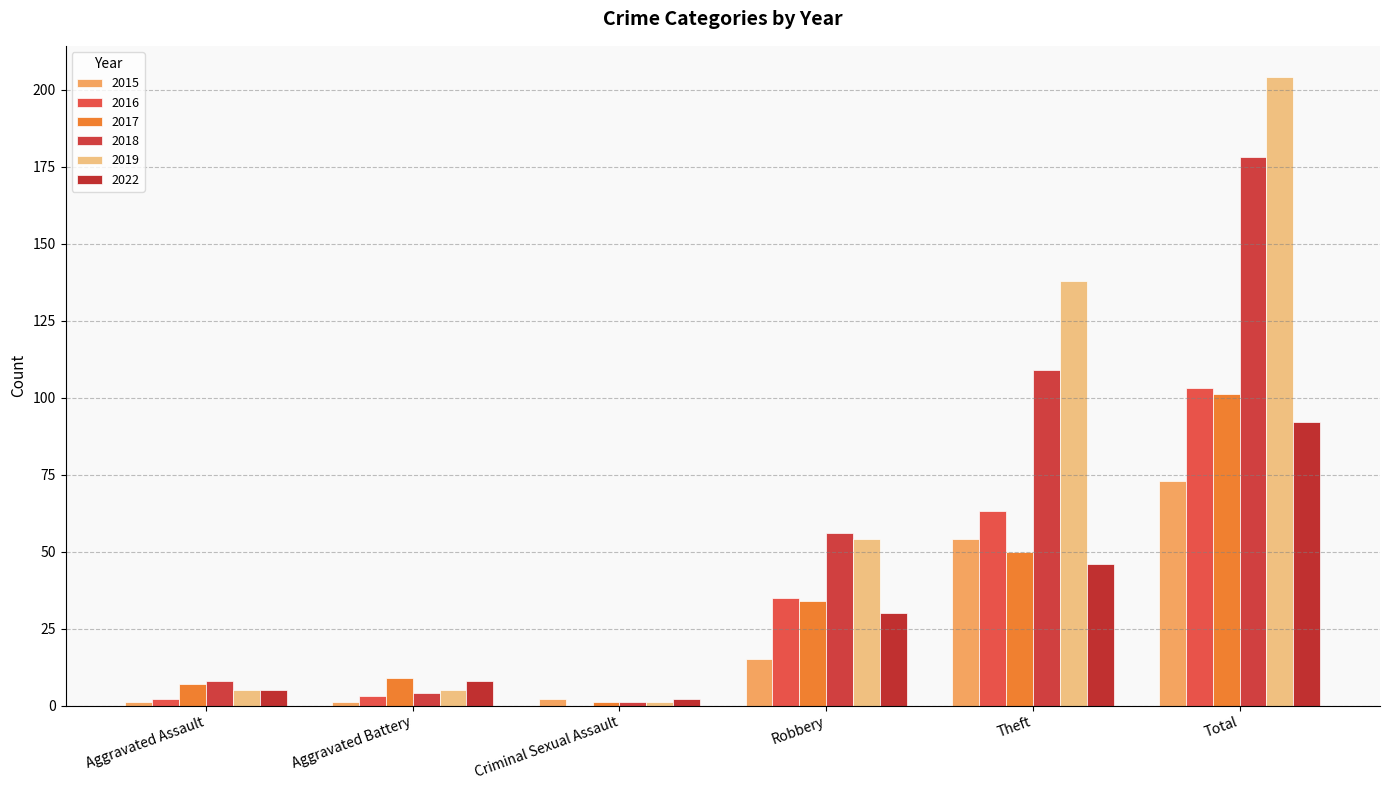

How many groups of bars are there?

6